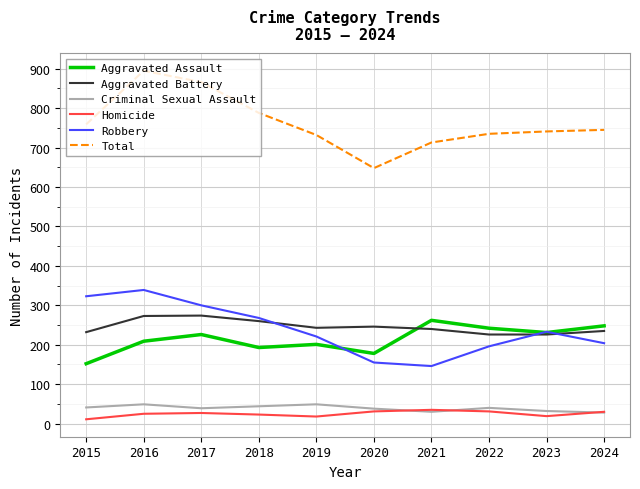

True or false: Robbery and Criminal Sexual Assault cross at least once.

False